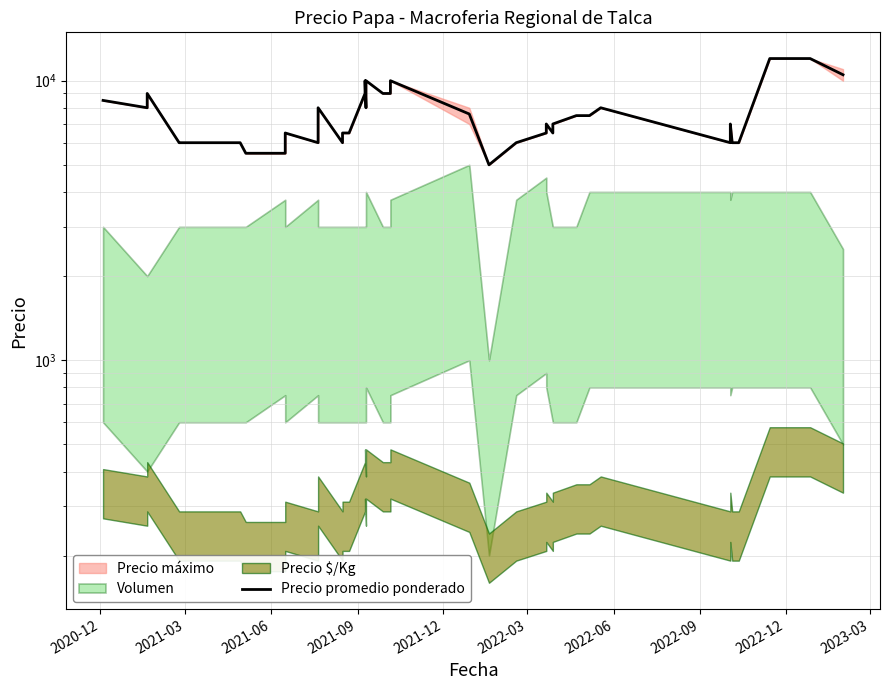

How many lines are shown in the chart?

1